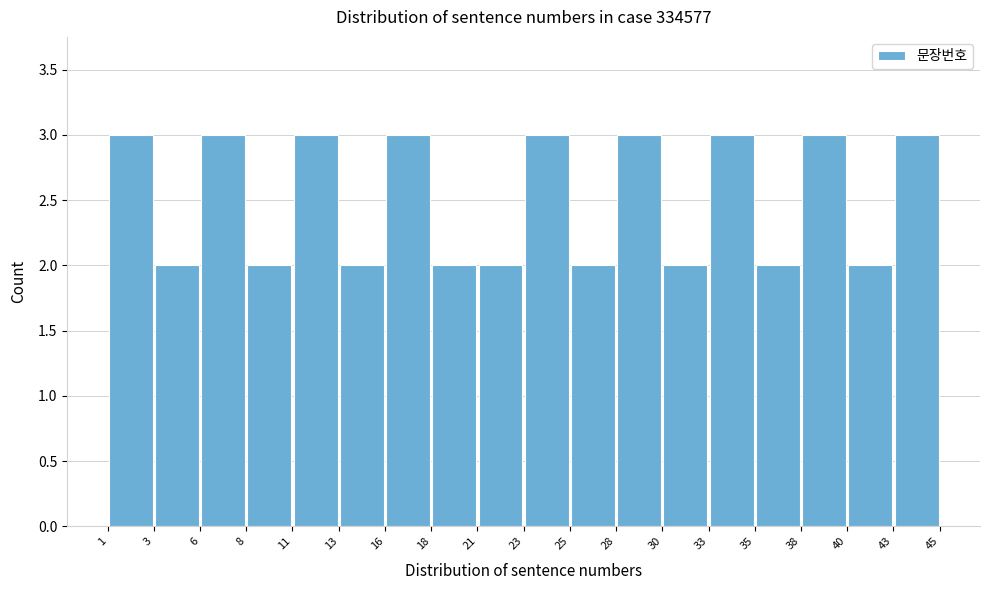

Reading left to right, transcribe this chart: for each bar, give the range it covers on the x-axis and its height. The values are not printed on the chart, so give them approximately, as read against the axis.

1 to 3: 3
3 to 6: 2
6 to 8: 3
8 to 11: 2
11 to 13: 3
13 to 16: 2
16 to 18: 3
18 to 21: 2
21 to 23: 2
23 to 25: 3
25 to 28: 2
28 to 30: 3
30 to 33: 2
33 to 35: 3
35 to 38: 2
38 to 40: 3
40 to 43: 2
43 to 45: 3